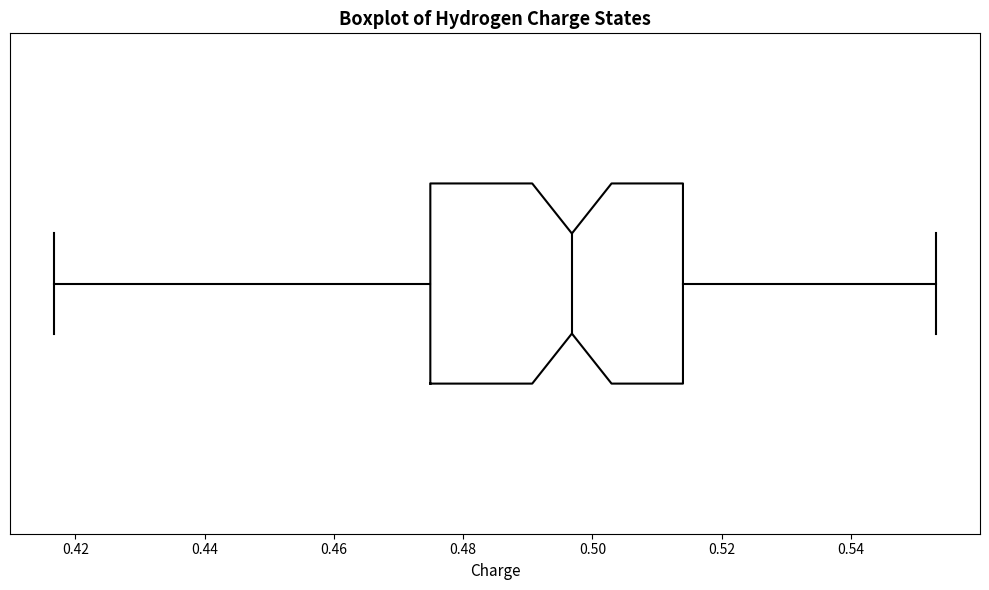

Read this box plot against the x-axis: the position of the median line, the range covered by the box, and the ends of both whiskers. The values are not printed on the chart, so give them approximately, as read against the axis.

median 0.496, box 0.474 to 0.514, whiskers 0.416 to 0.554